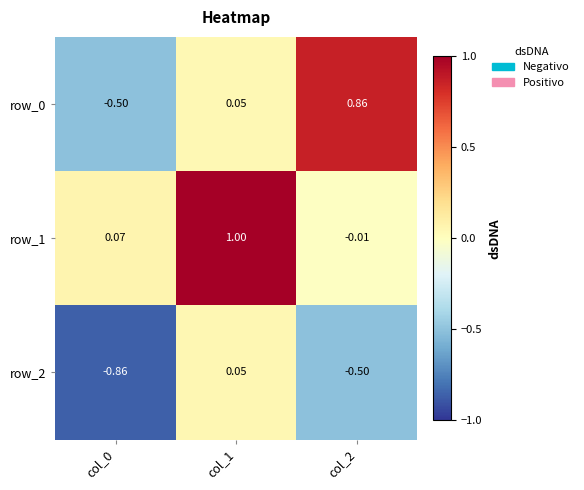

Which series has the largest total across all categories?

row_1